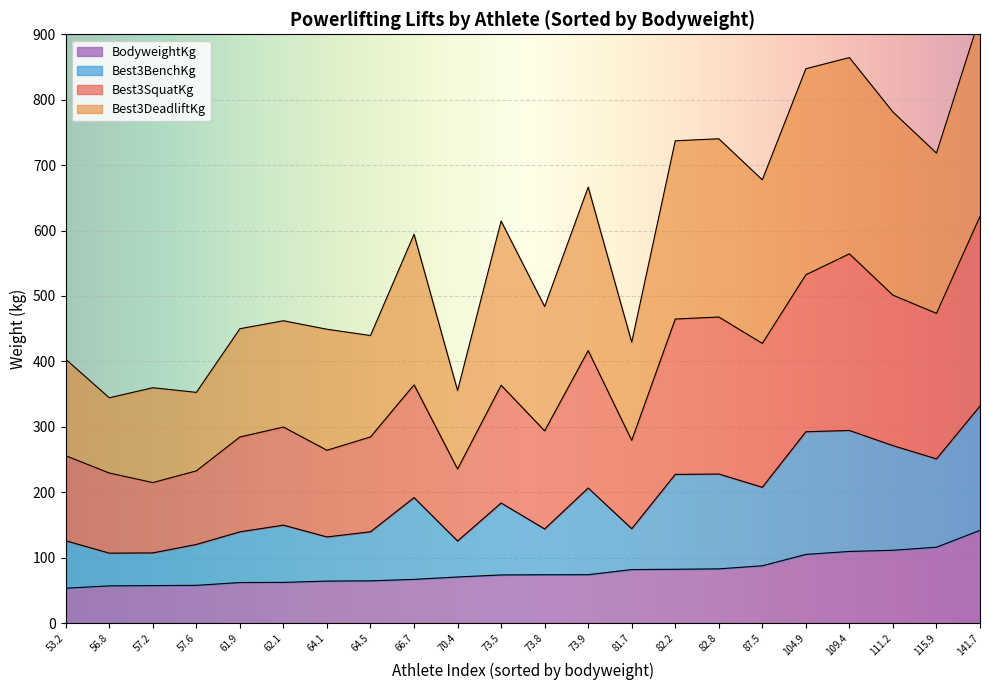

How many distinct data groups are displayed?

5